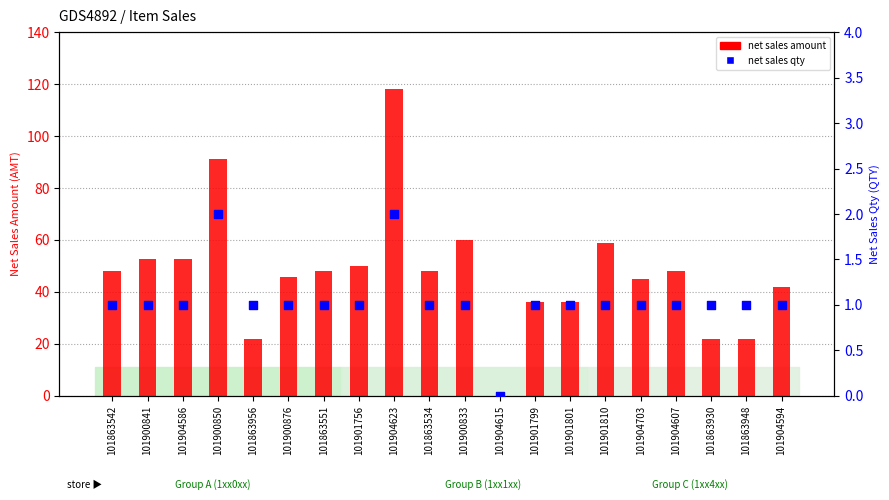

Which series has the widest spread of Y values?

net sales amount